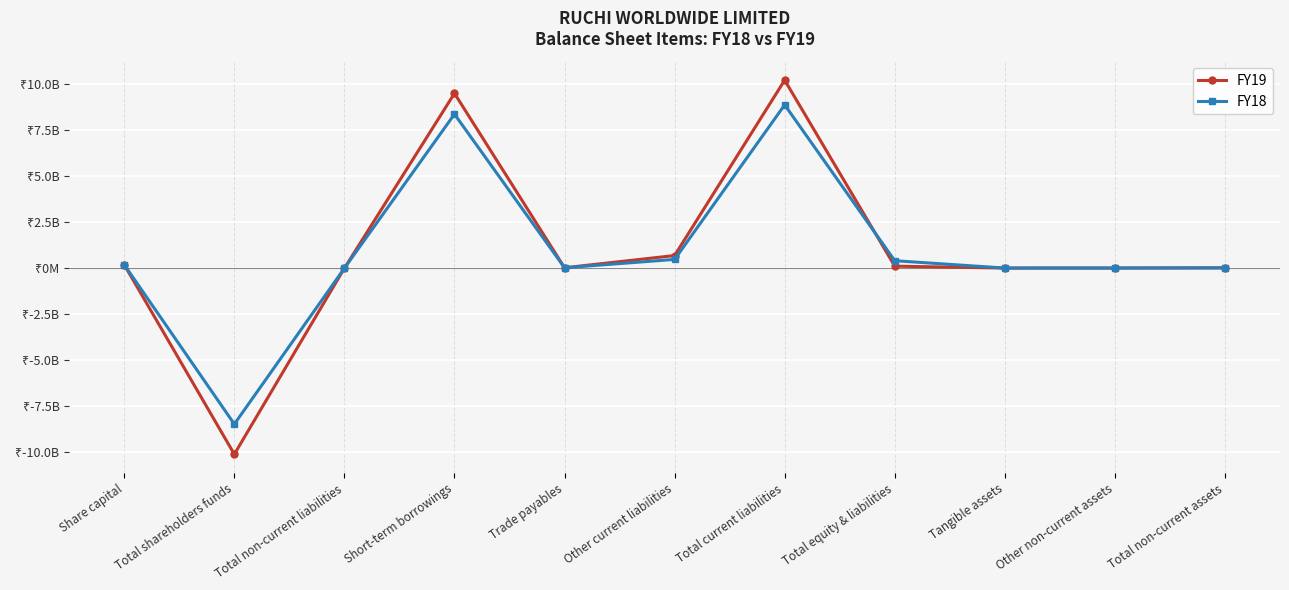

What are all the series names shown in the legend?

FY19, FY18